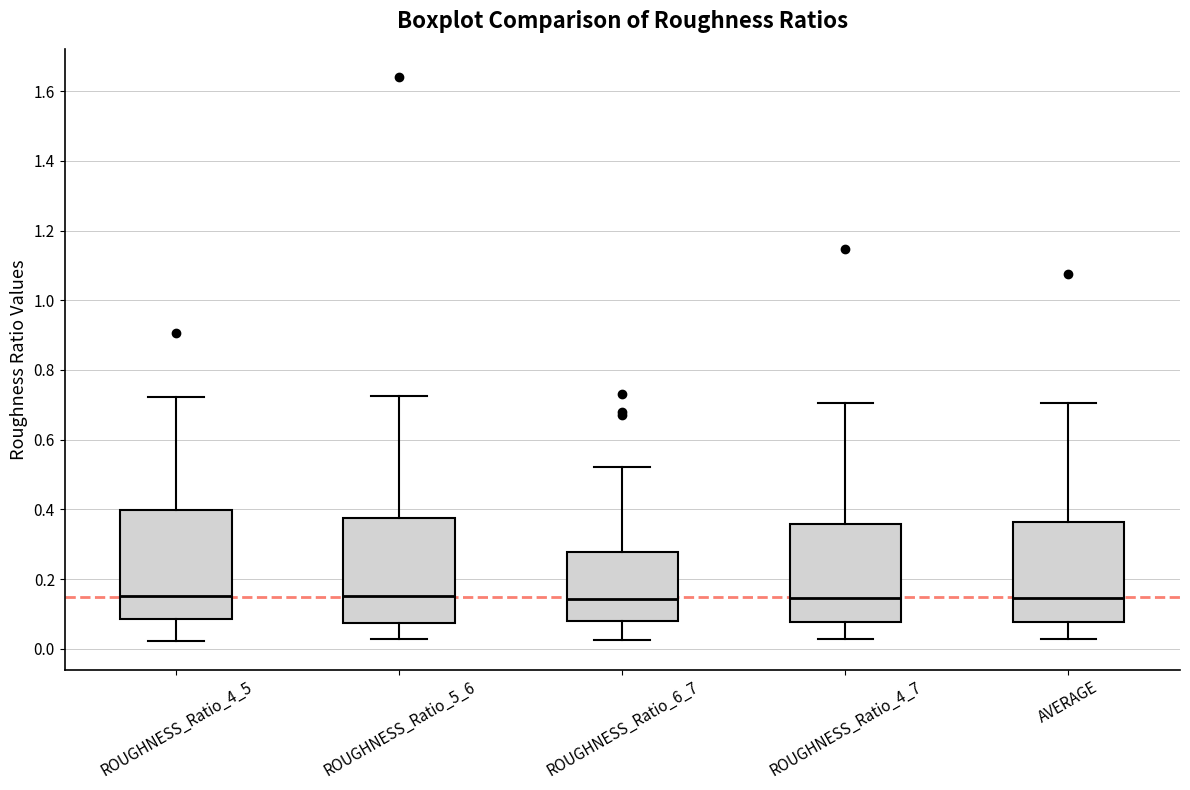

Reading left to right, transcribe this box plot: for each box, give where its median line is, the range the box spans, and where its two whiskers end, as read against the y-axis. The values are not printed on the chart, so give them approximately, as read against the axis.

ROUGHNESS_Ratio_4_5: median 0.16, box 0.08 to 0.40, whiskers 0.02 to 0.72
ROUGHNESS_Ratio_5_6: median 0.16, box 0.08 to 0.38, whiskers 0.02 to 0.72
ROUGHNESS_Ratio_6_7: median 0.14, box 0.08 to 0.28, whiskers 0.02 to 0.52
ROUGHNESS_Ratio_4_7: median 0.14, box 0.08 to 0.36, whiskers 0.02 to 0.70
AVERAGE: median 0.14, box 0.08 to 0.36, whiskers 0.02 to 0.70